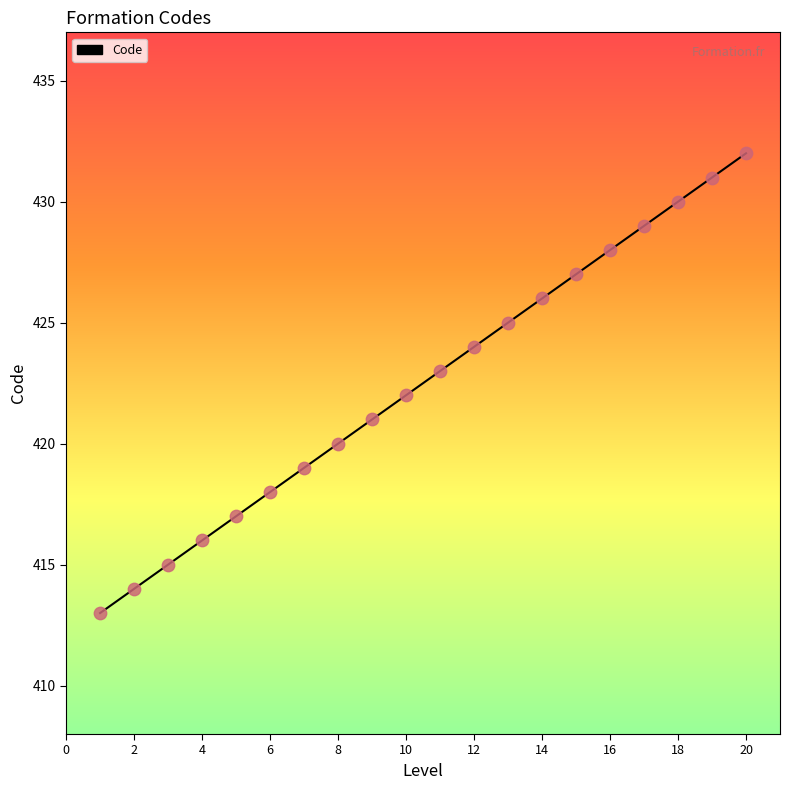

What is the maximum value shown in the chart?

432